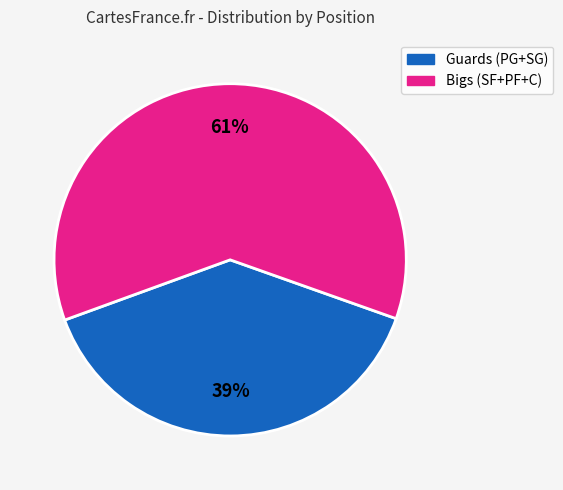

How many slices are in this pie chart?

2